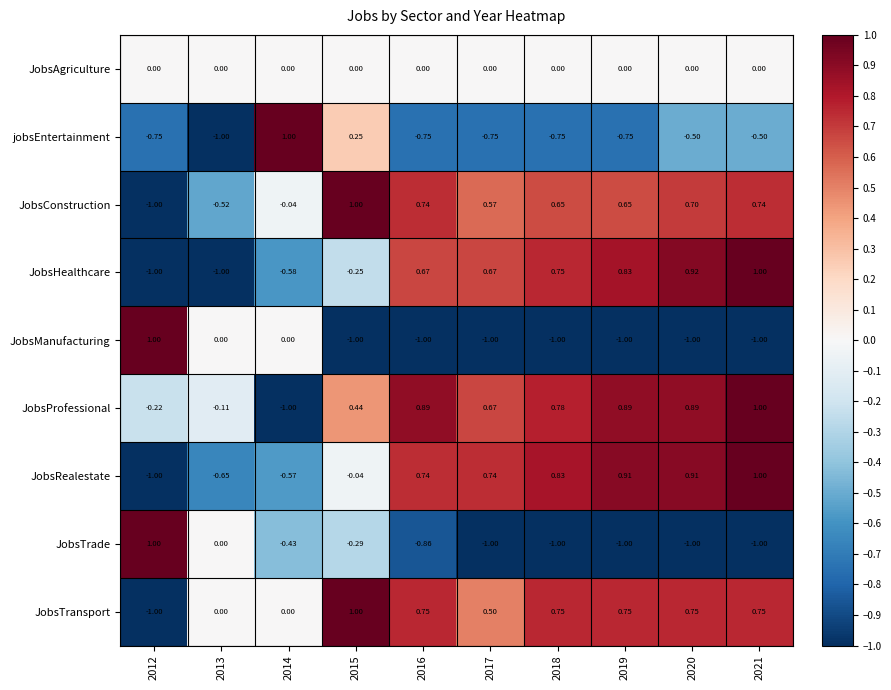

How many categories are shown in the chart?

10